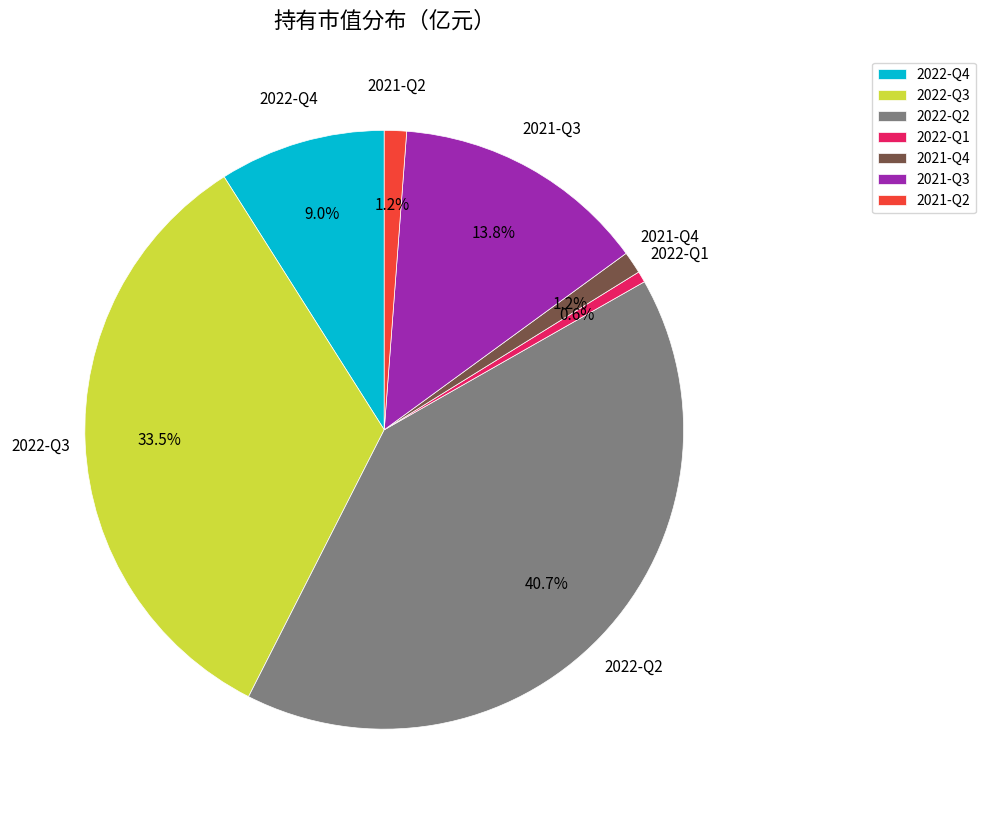

How many segments does this pie chart have?

7